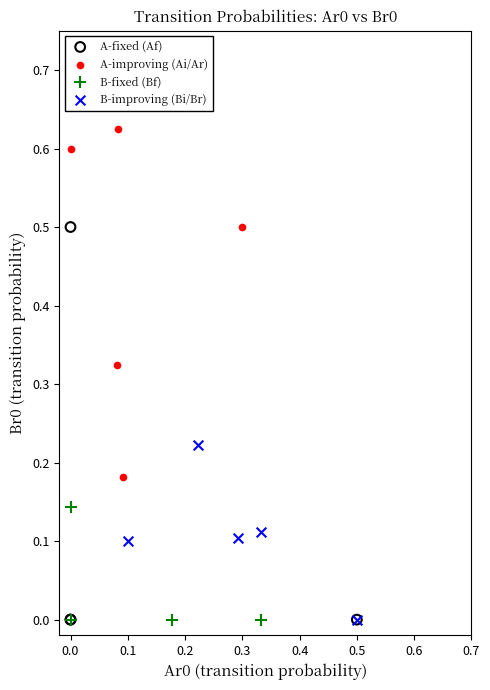

Which series has the largest Y range (max minus min)?

A-fixed (Af)